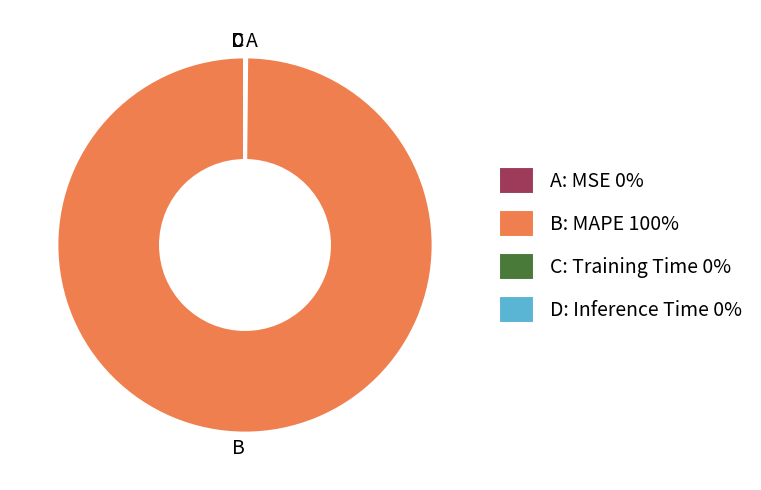

Which slice represents more than half of the pie?

B